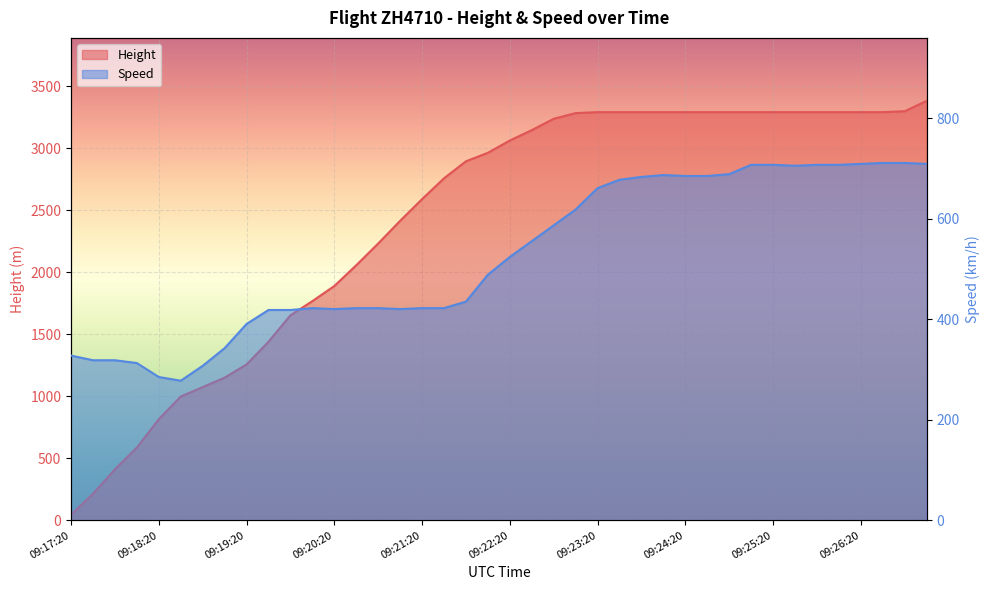

Which series has the largest total across all categories?

Height